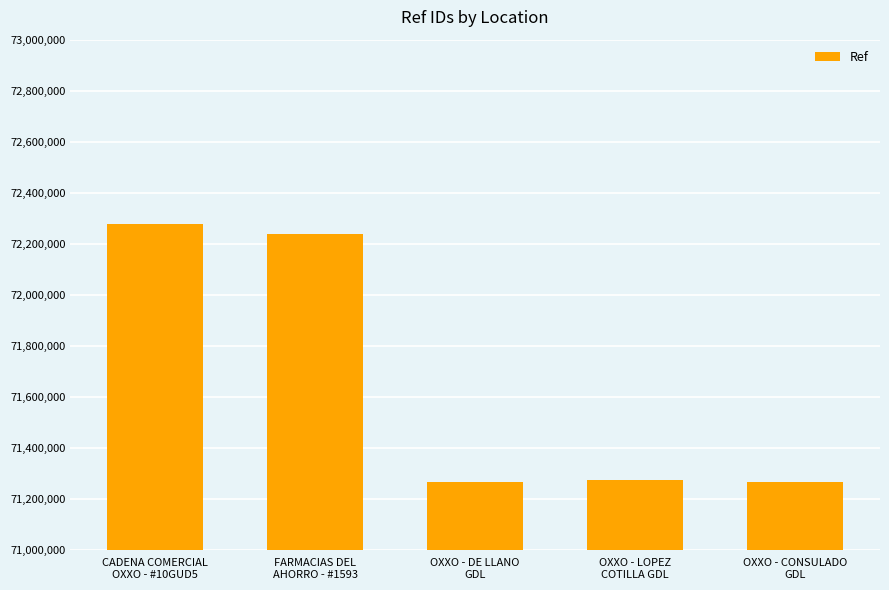

Does the chart contain any negative values?

No